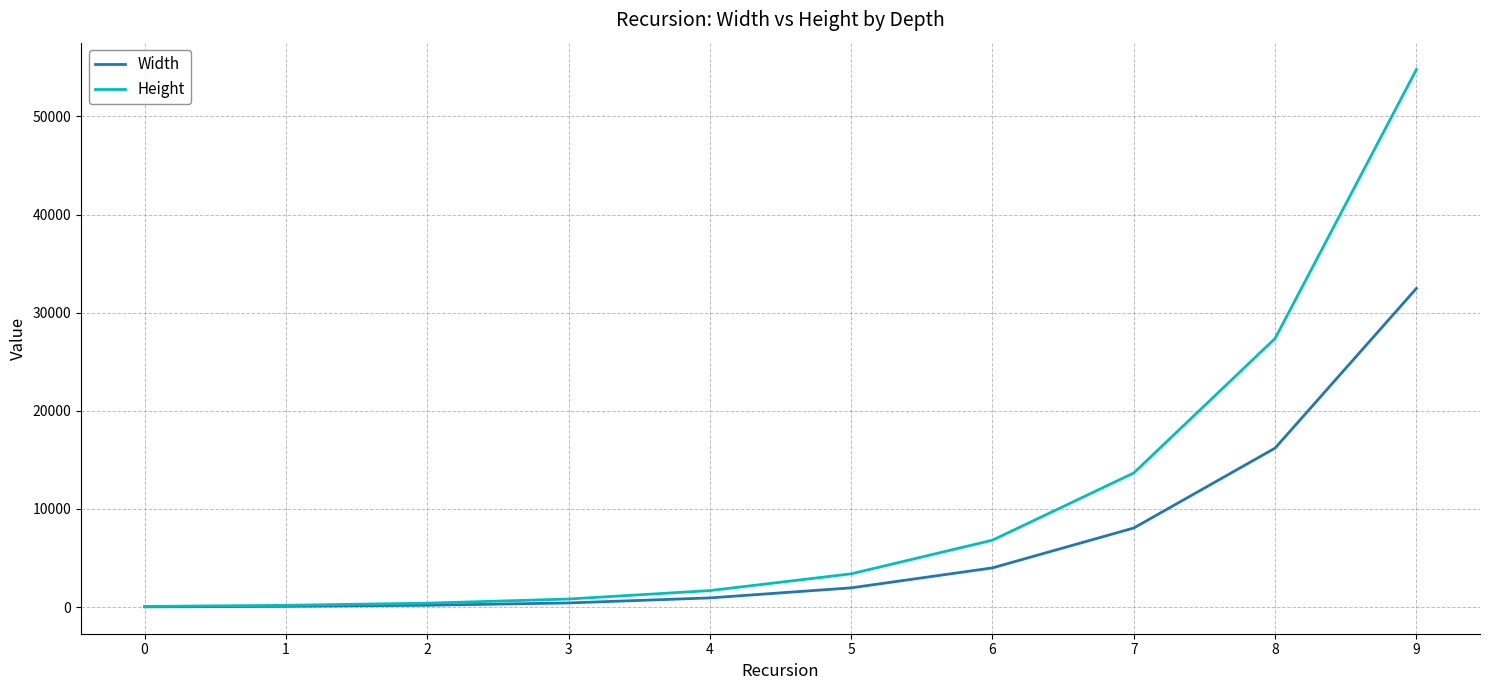

Which series has the widest spread of values?

Height